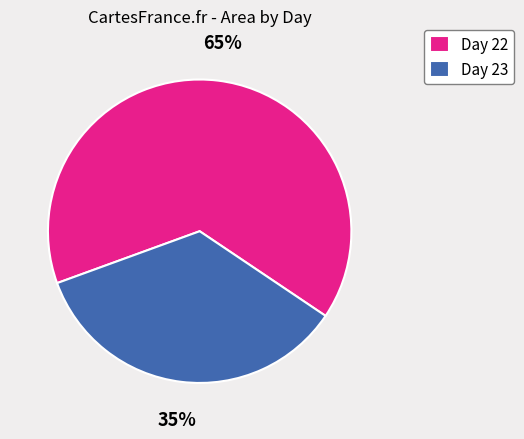

True or false: Day 22 accounts for 65% of the total.

True